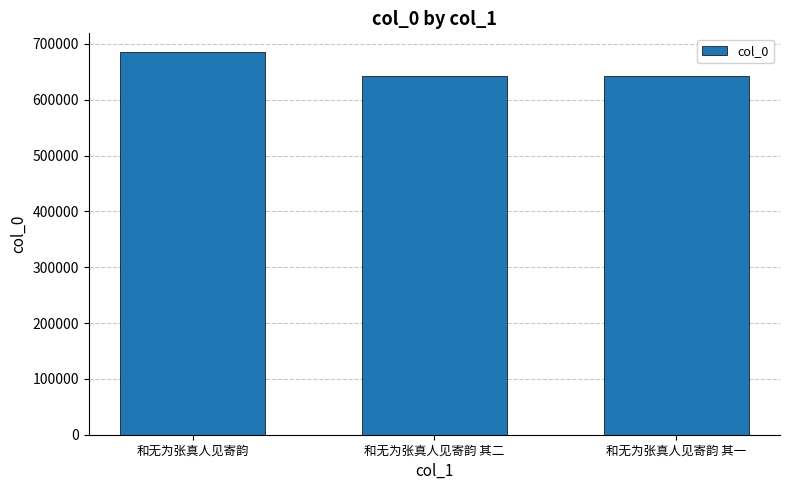

What is the minimum value shown in the chart?

642148